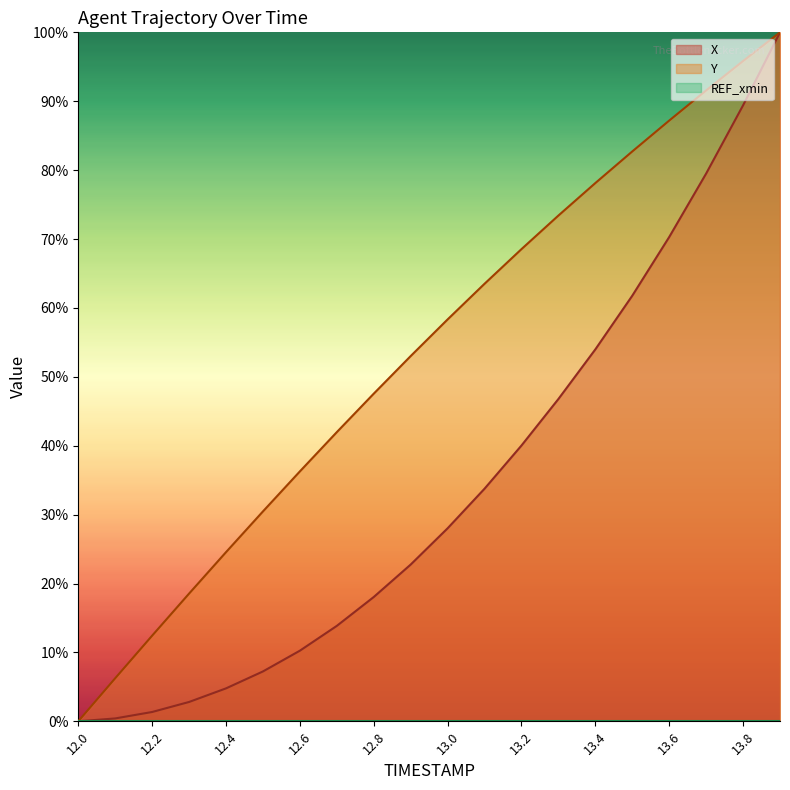

What is the value of the X point at the 14th from the left?

46.8